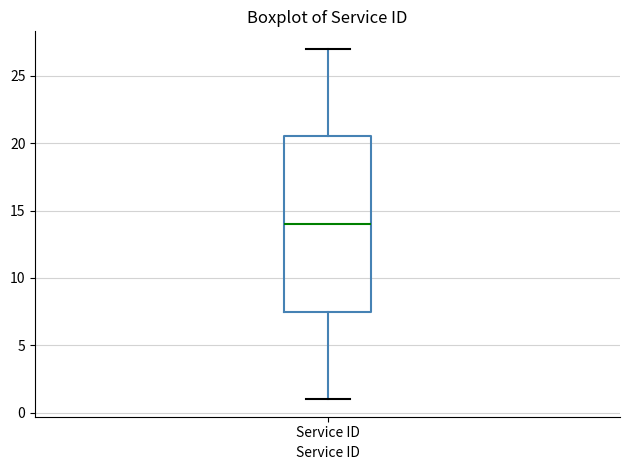

Read this box plot against the y-axis: the position of the median line, the range covered by the box, and the ends of both whiskers. The values are not printed on the chart, so give them approximately, as read against the axis.

median 14.0, box 7.5 to 20.5, whiskers 1.0 to 27.0